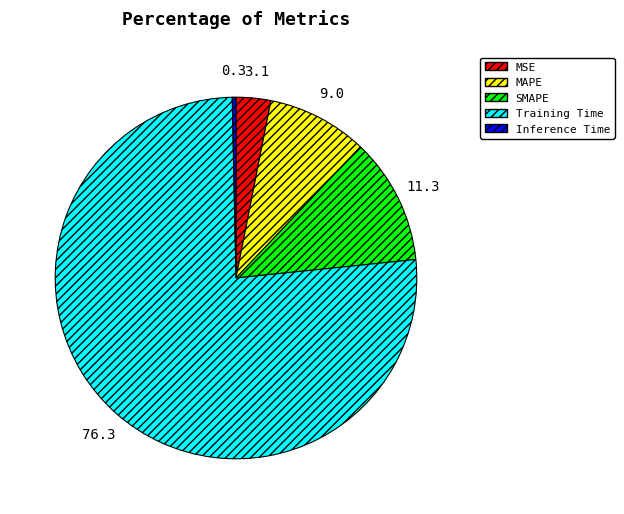

Count the number of slices in the pie.

5